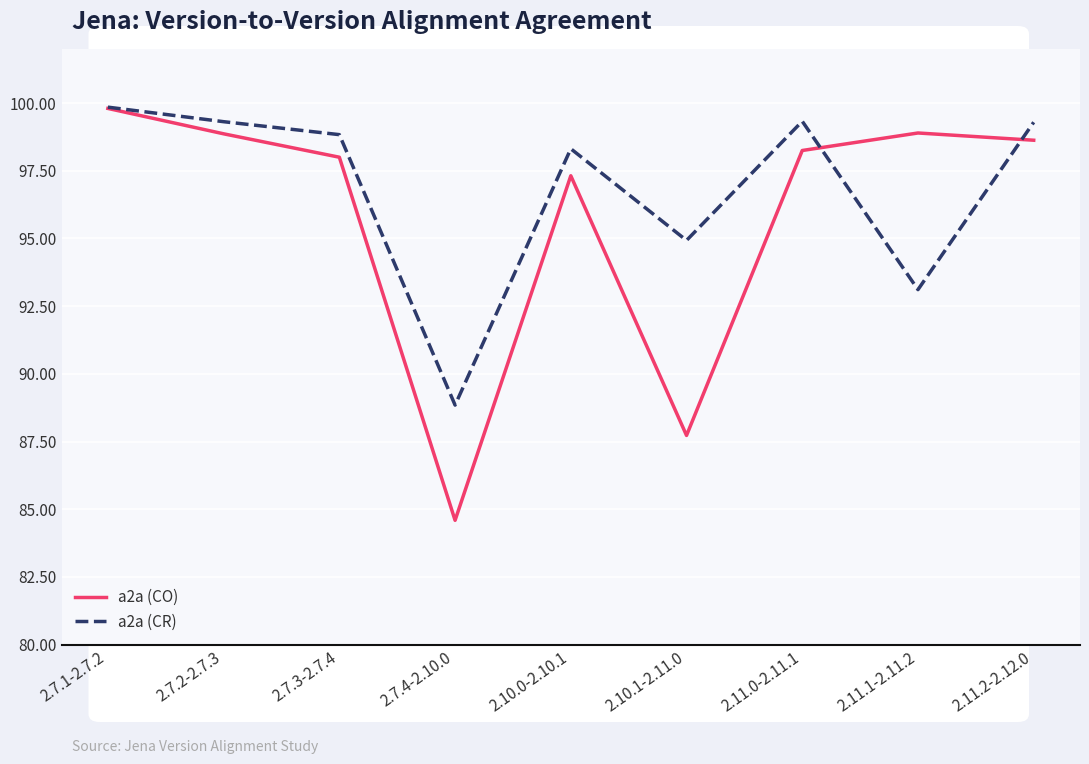

At which category does a2a (CO) reach its first local valley?

2.7.4-2.10.0